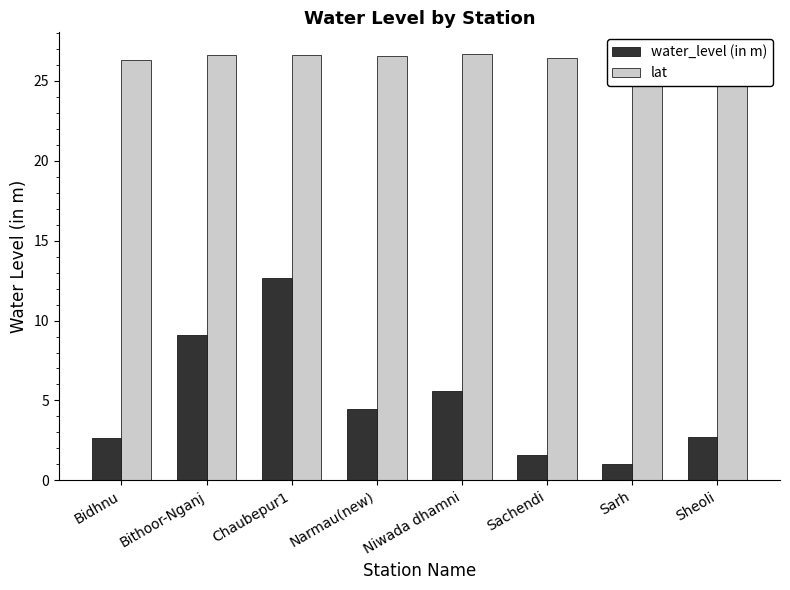

The value of water_level (in m) at Bidhnu is 2.6. True or false?

True